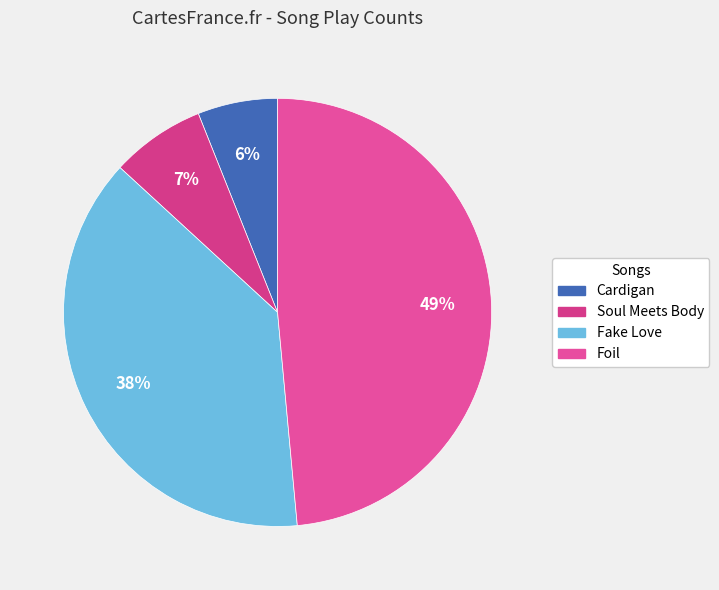

Combined, do Foil and Soul Meets Body account for over 50%?

Yes